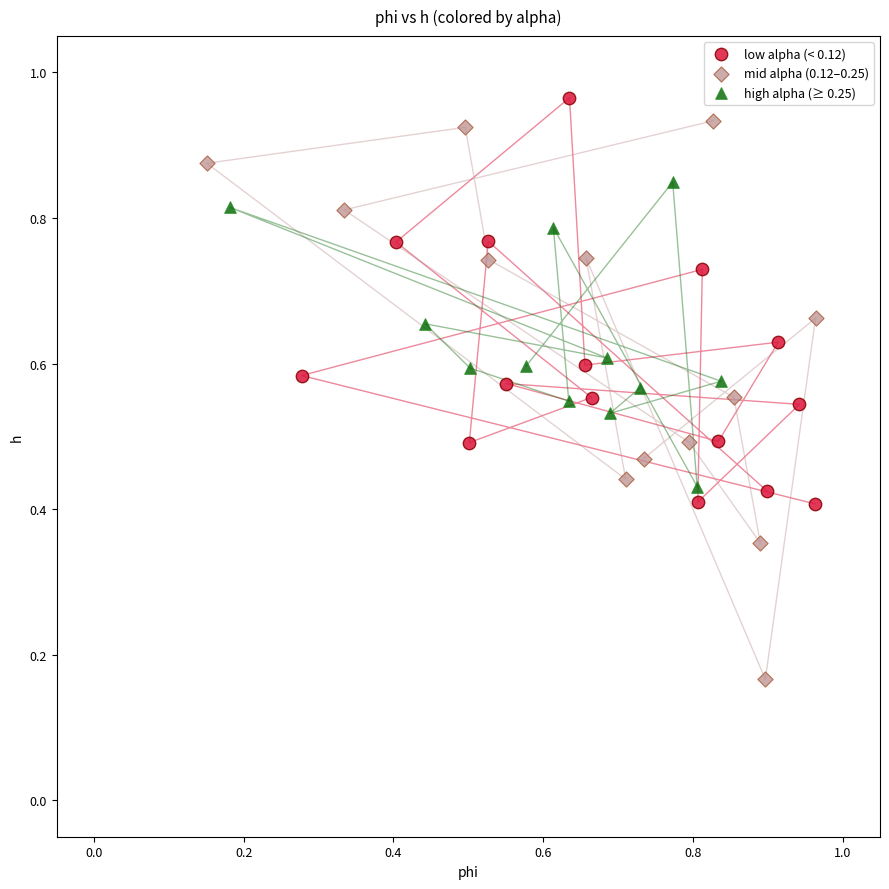

Which series has the largest Y range (max minus min)?

mid alpha (0.12–0.25)